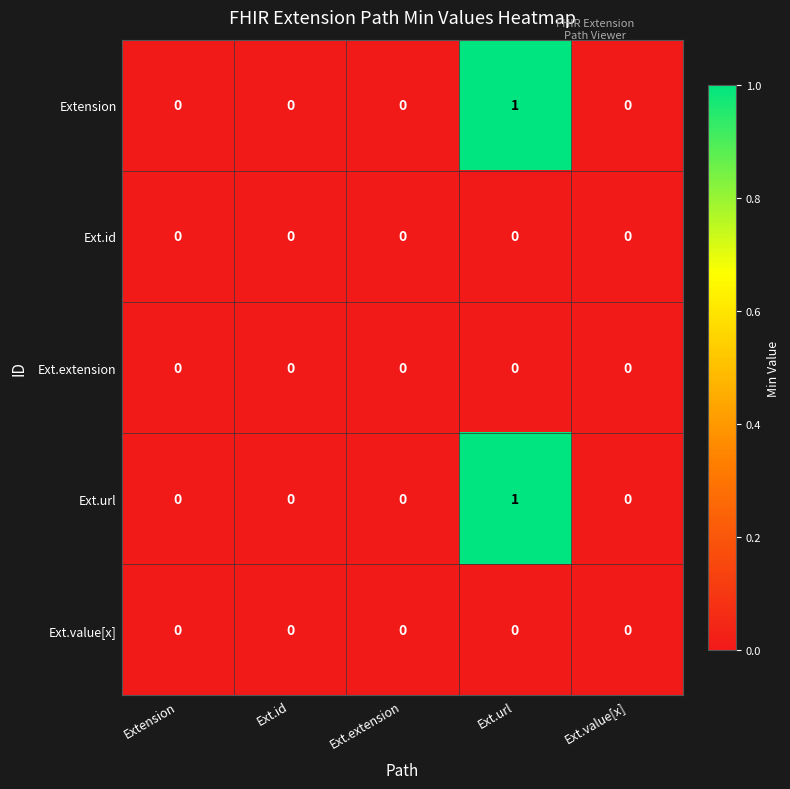

How many categories are shown in the chart?

5